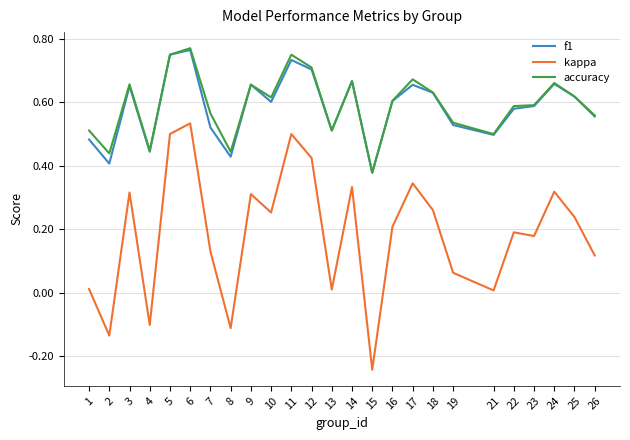

Which category has the highest value in the kappa series?

6